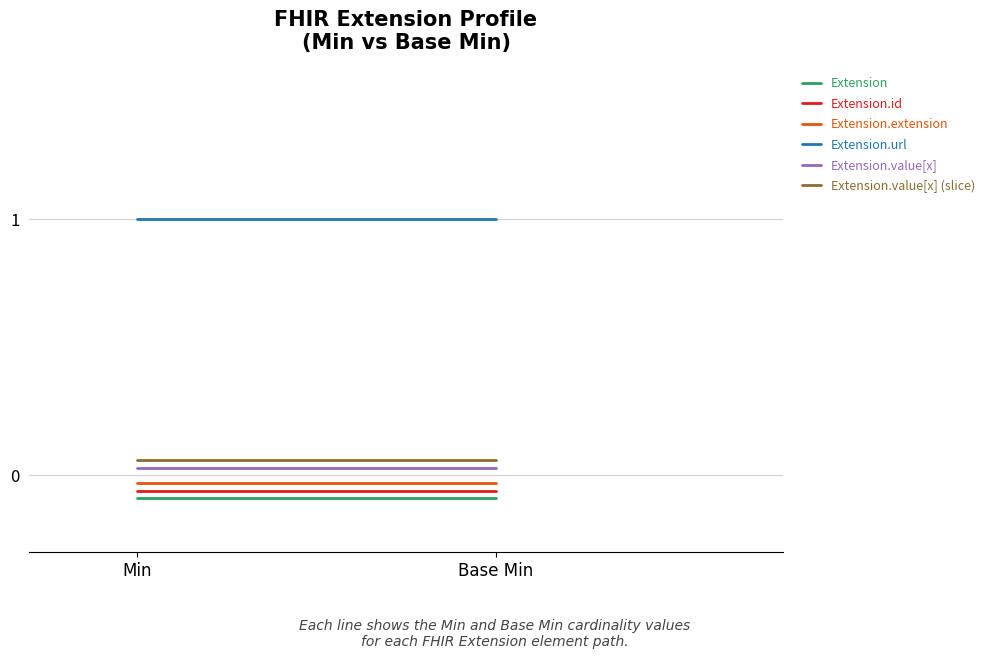

At which label is Extension.value[x] closest to 0?

Min